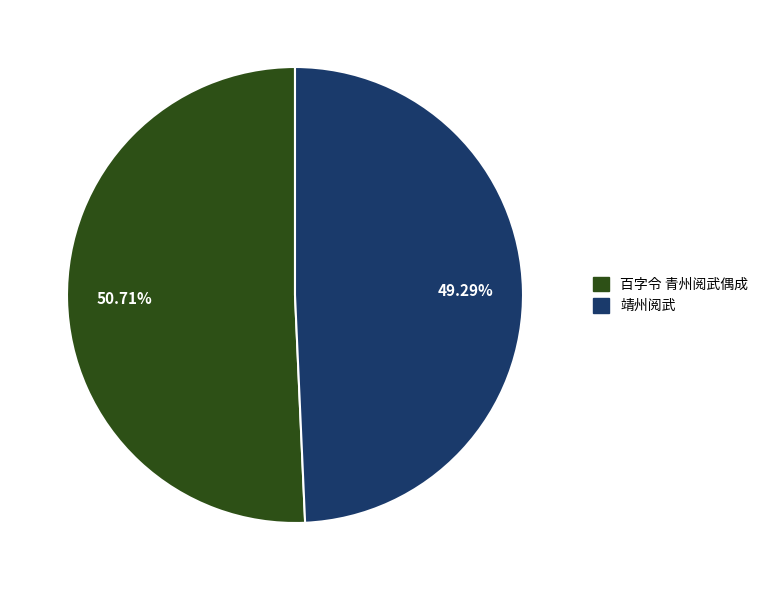

Is 百字令 青州阅武偶成 the majority of the pie?

Yes